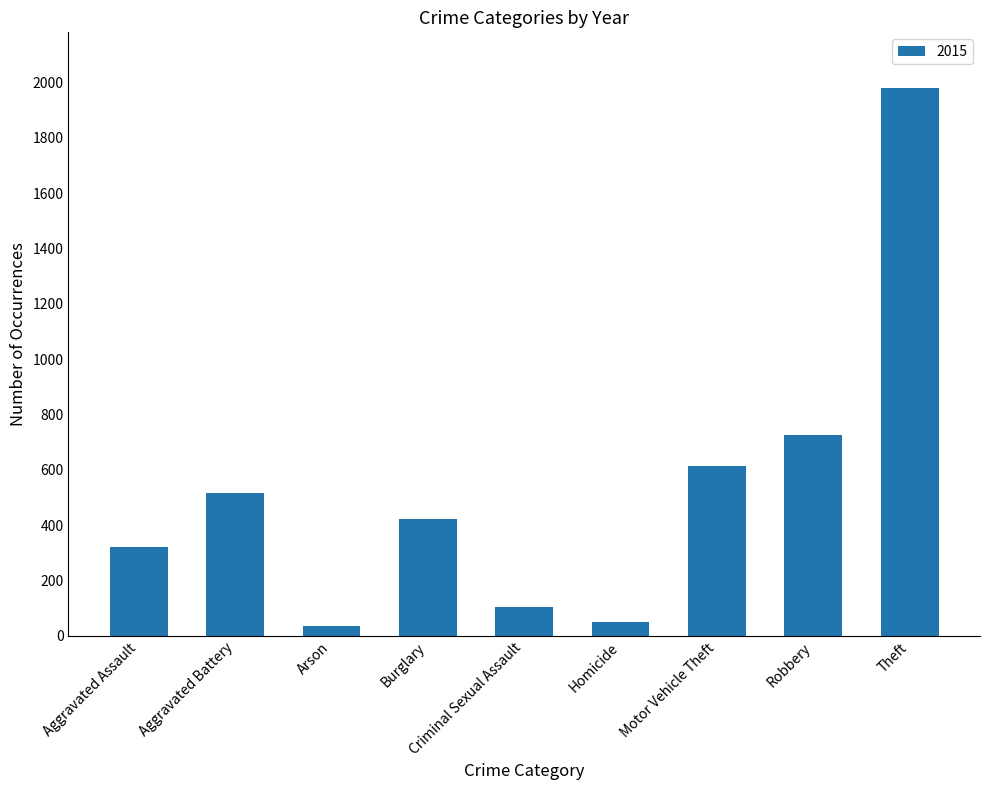

The value at Homicide is 50. True or false?

True